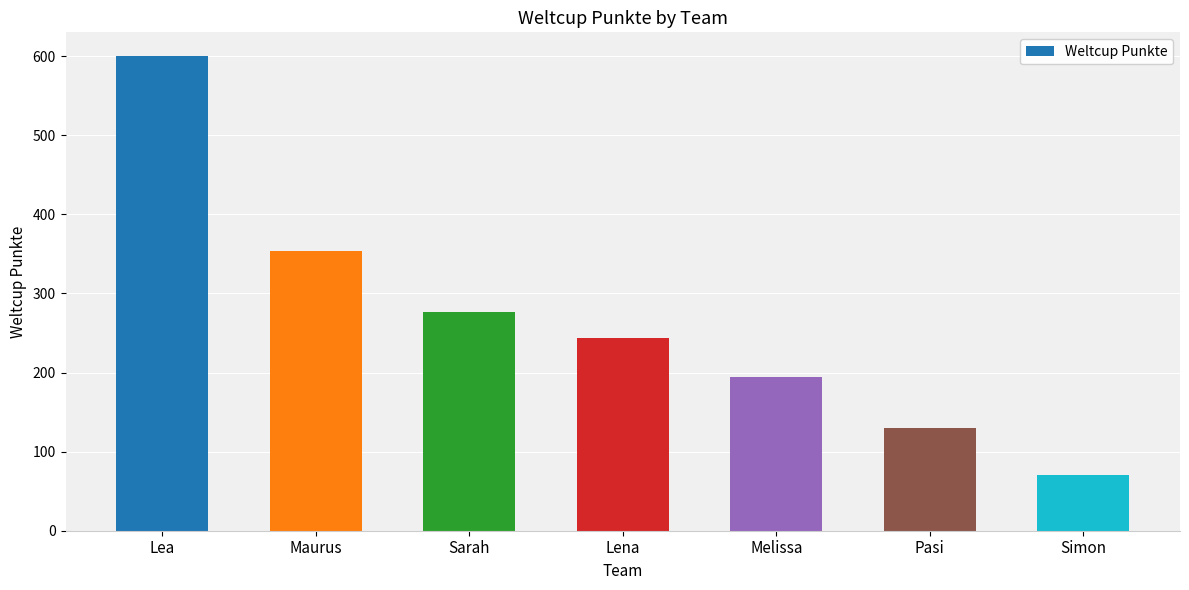

Where is the data nearest to the value 335?

Maurus